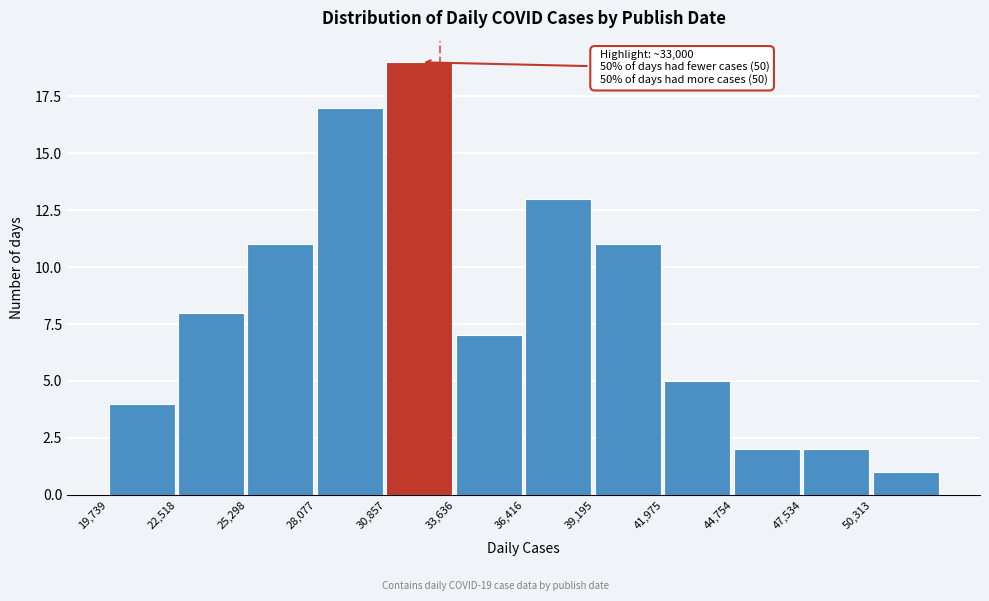

Which range on the x-axis has the tallest bar?

31000 to 33500